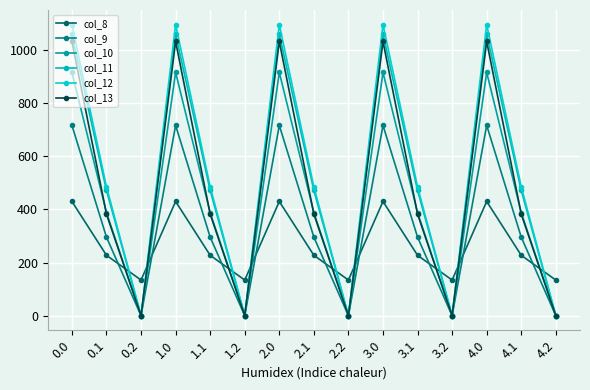

How many values in the col_12 series are below 485?

5